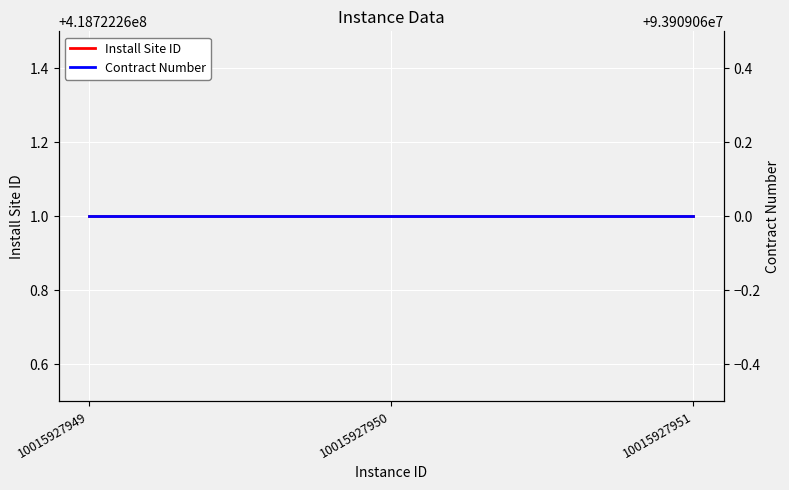

What value does the Install Site ID series have at 10015927949?

418722261